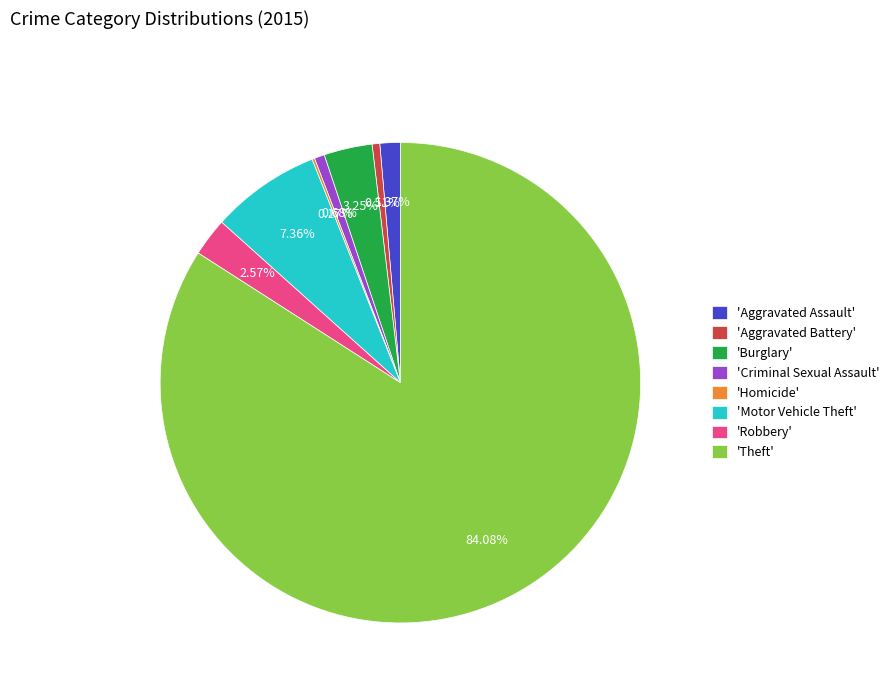

Which category has the biggest portion of the pie?

'Theft'